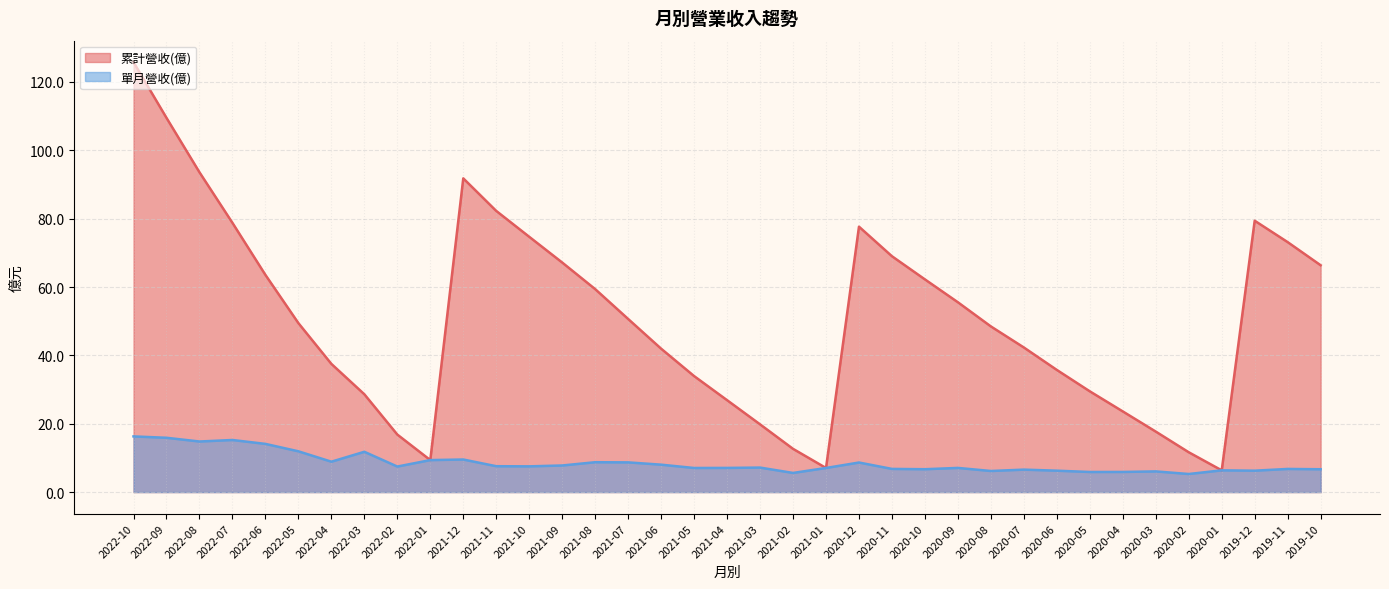

Reading left to right, what are all the values shown in this chart?

累計營收(億): 2022-10=125.8	2022-09=109.5	2022-08=93.6	2022-07=78.8	2022-06=63.5	2022-05=49.4	2022-04=37.5	2022-03=28.6	2022-02=16.8	2022-01=9.4	2021-12=91.8	2021-11=82.3	2021-10=74.7	2021-09=67.2	2021-08=59.4	2021-07=50.6	2021-06=42.0	2021-05=33.9	2021-04=26.9	2021-03=19.8	2021-02=12.7	2021-01=7.0	2020-12=77.7	2020-11=69.0	2020-10=62.2	2020-09=55.5	2020-08=48.5	2020-07=42.3	2020-06=35.7	2020-05=29.5	2020-04=23.6	2020-03=17.7	2020-02=11.7	2020-01=6.4	2019-12=79.4	2019-11=73.1	2019-10=66.4
單月營收(億): 2022-10=16.3	2022-09=15.9	2022-08=14.8	2022-07=15.2	2022-06=14.1	2022-05=11.9	2022-04=8.9	2022-03=11.8	2022-02=7.5	2022-01=9.4	2021-12=9.5	2021-11=7.6	2021-10=7.5	2021-09=7.8	2021-08=8.7	2021-07=8.7	2021-06=8.0	2021-05=7.0	2021-04=7.1	2021-03=7.2	2021-02=5.6	2021-01=7.0	2020-12=8.7	2020-11=6.8	2020-10=6.7	2020-09=7.1	2020-08=6.2	2020-07=6.6	2020-06=6.3	2020-05=5.9	2020-04=5.9	2020-03=6.0	2020-02=5.3	2020-01=6.4	2019-12=6.3	2019-11=6.8	2019-10=6.7